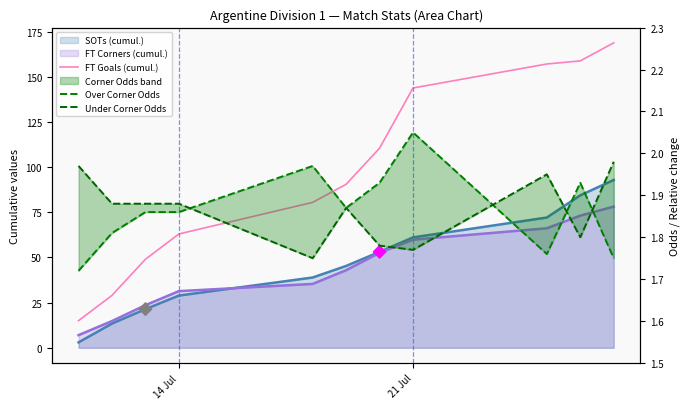

Which series has the widest spread of Y values?

FT Goals (cumul.)